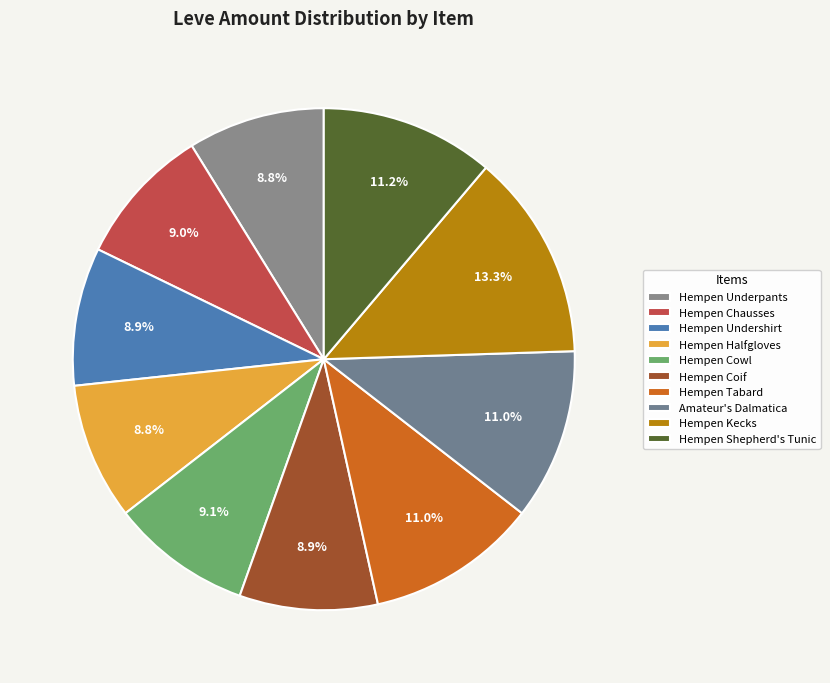

Does Hempen Kecks represent more than half of the total?

No